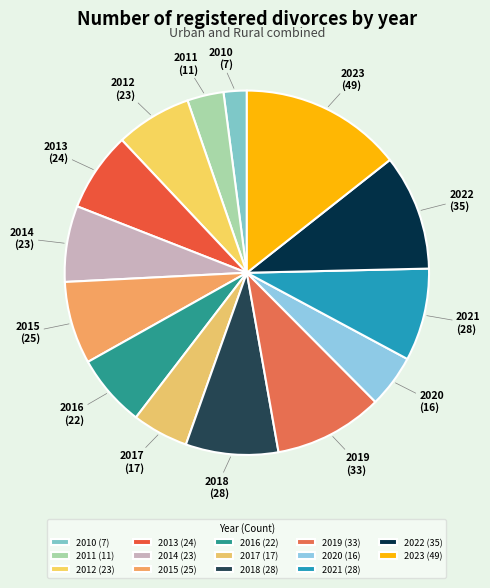

How many slices are in this pie chart?

14